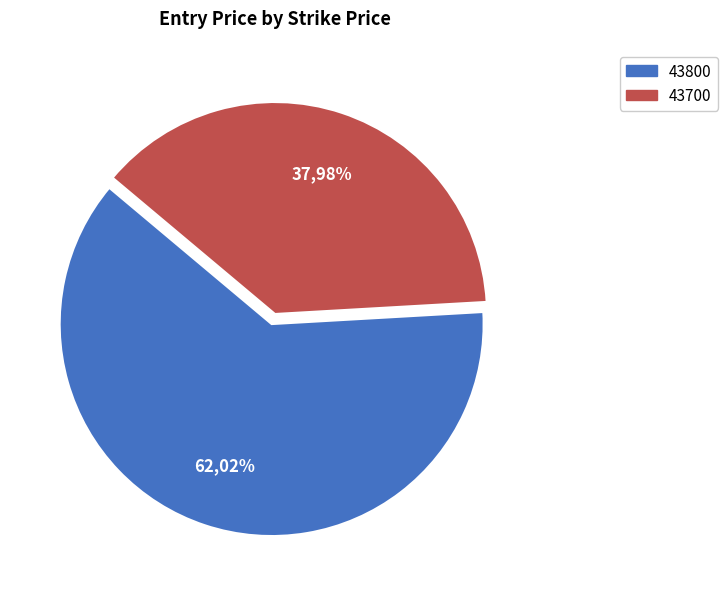

What percentage is the 43700 slice, to the nearest percent?

38%